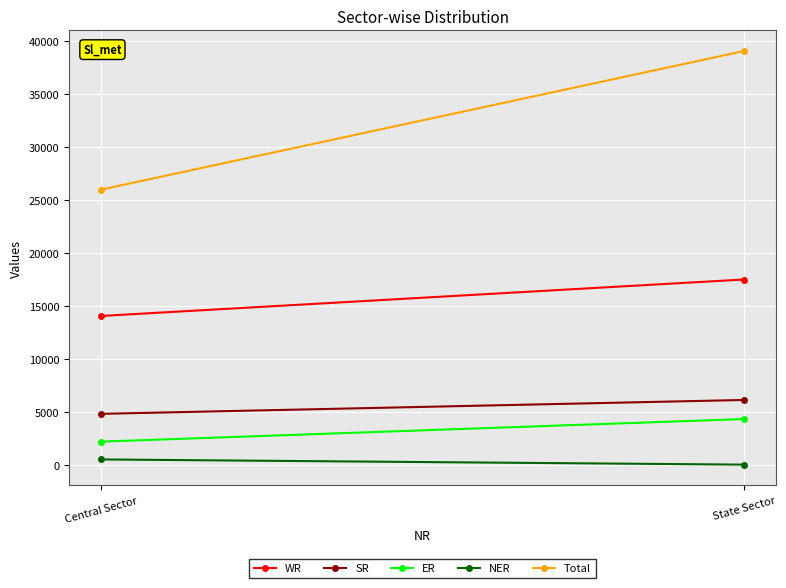

What position from the left is State Sector?

2